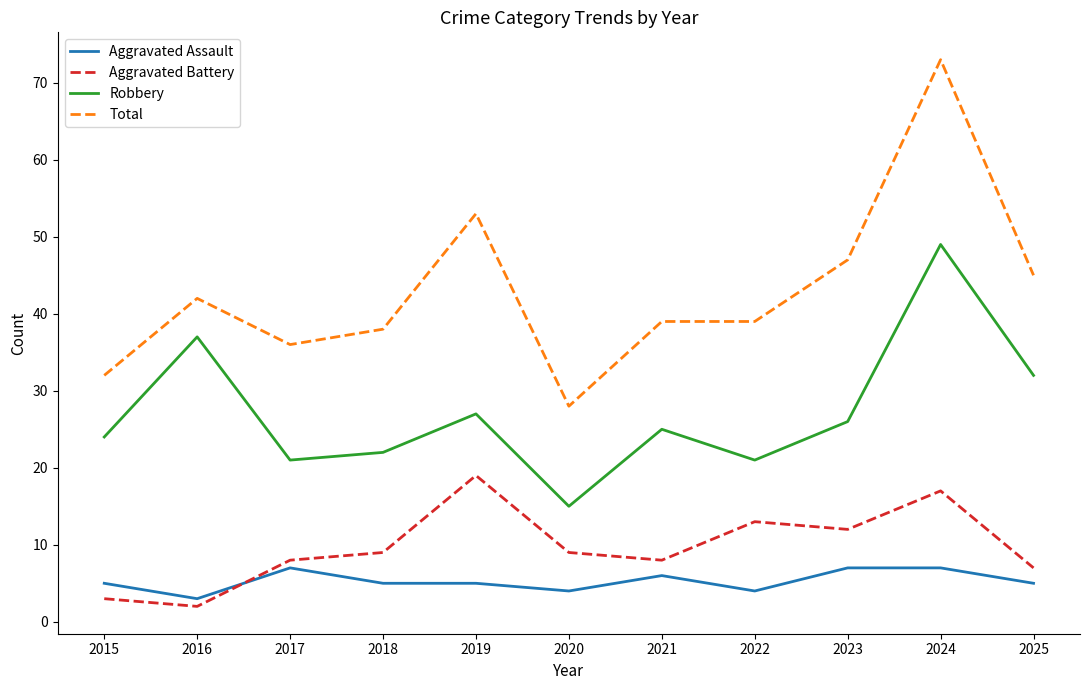

At which category is the sum across all series the highest?

2024